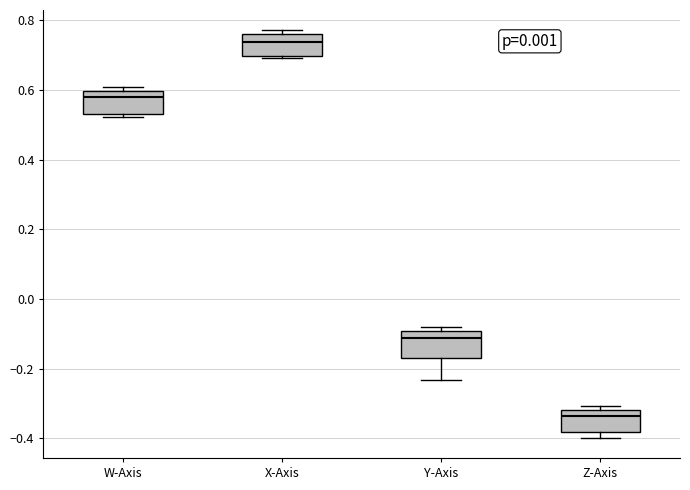

Where is the upper edge of the box for W-Axis on the y-axis? The values are not printed on the chart, so give them approximately, as read against the axis.

0.60